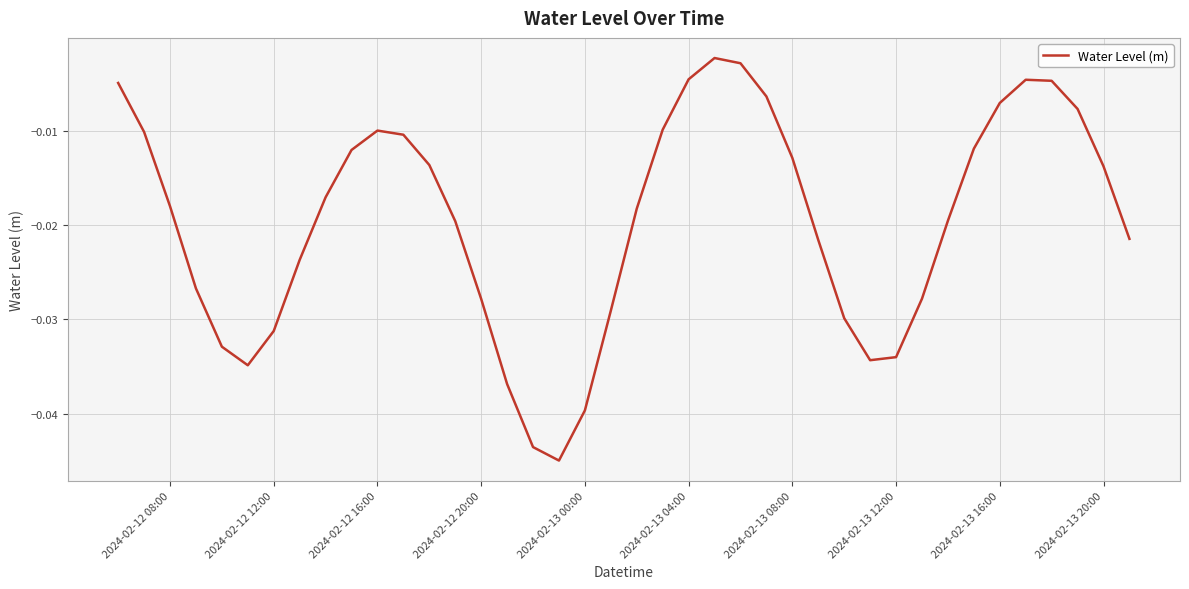

Where is the first local maximum?

2024-02-12 16:00